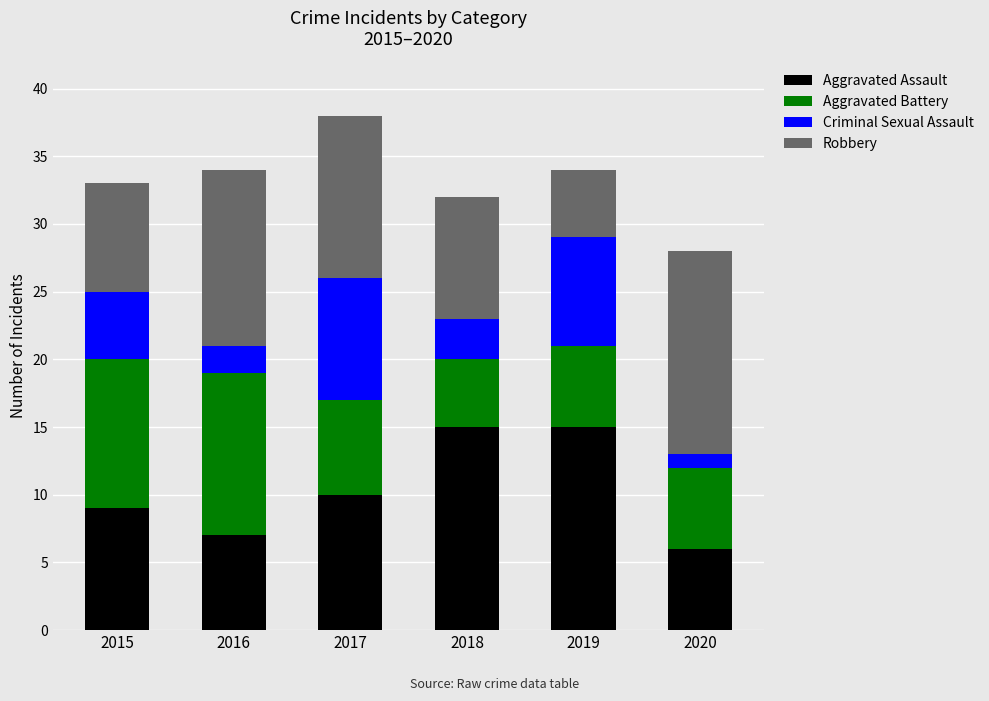

Which category has the lowest value in the Aggravated Assault series?

2020